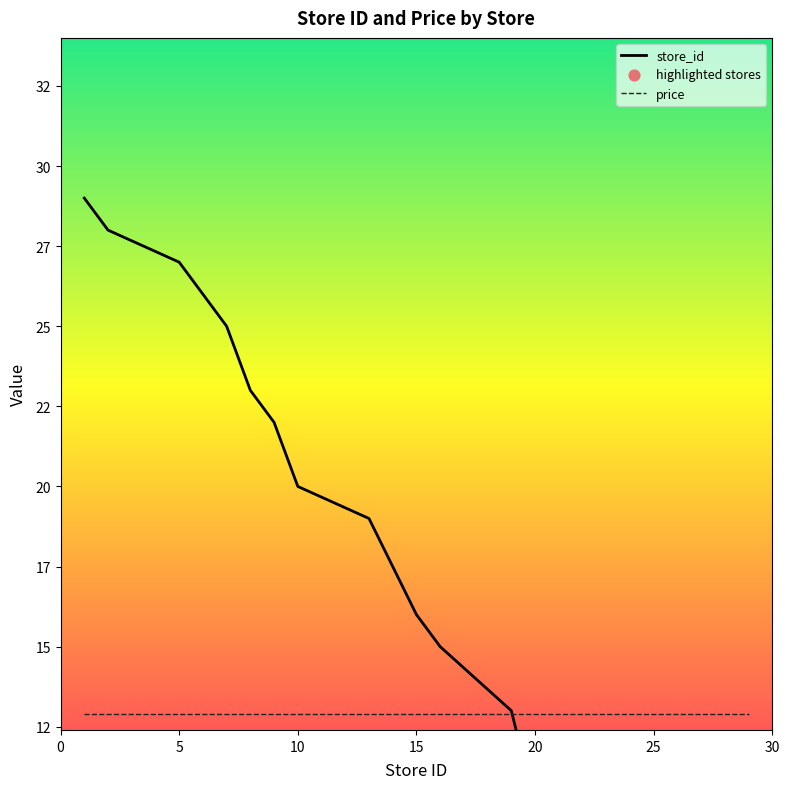

Approximately how many times larger is the value at 15 compared to 2?

0.6